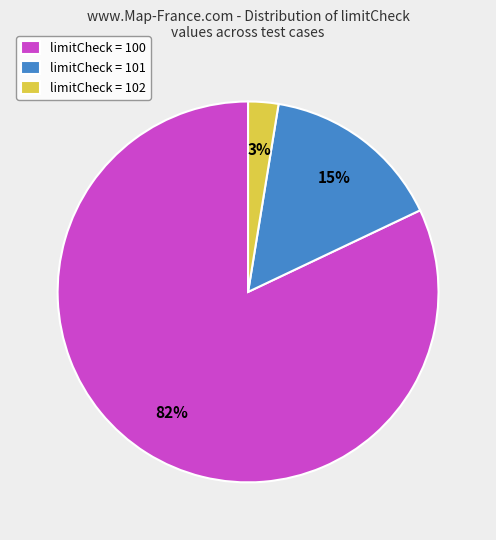

To the nearest percent, what is the difference between the largest and smallest slice percentages?

79%